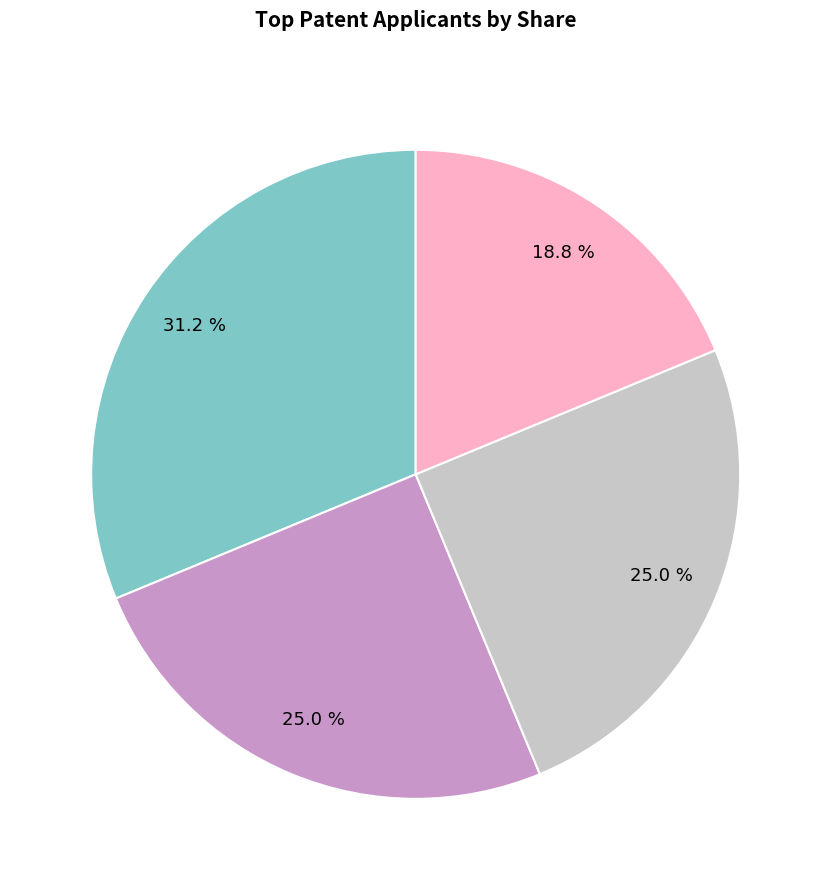

Count the number of slices in the pie.

4